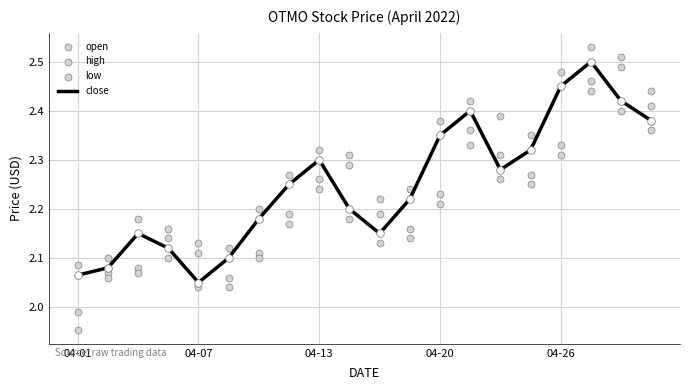

What are all the series names shown in the legend?

close, open, high, low